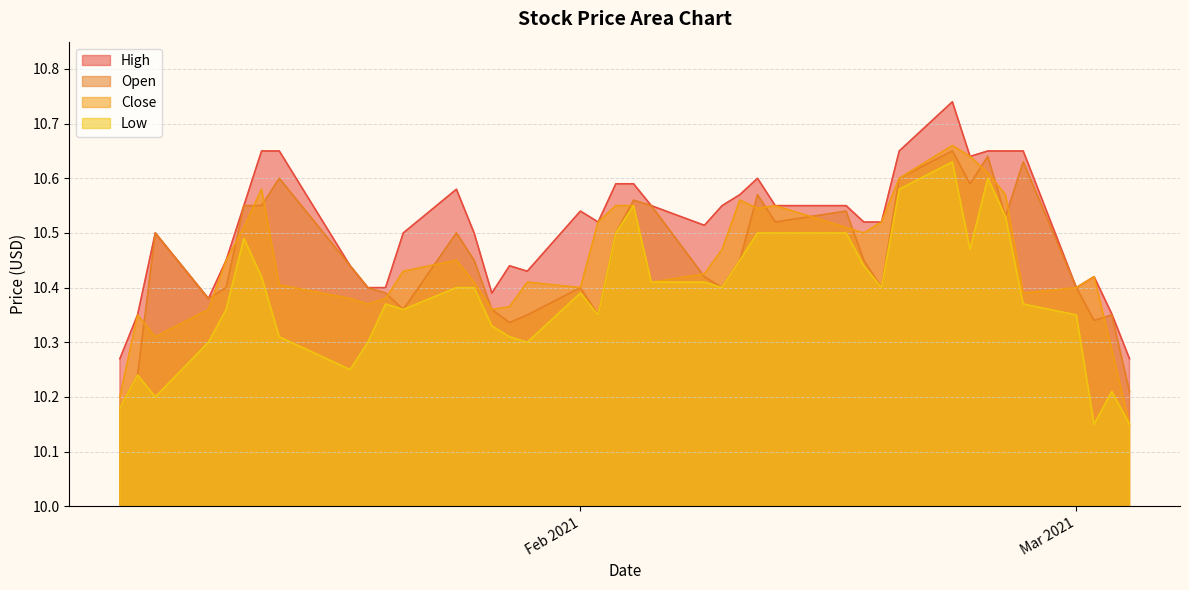

What is the value of the High point at the 6th from the left?

10.6